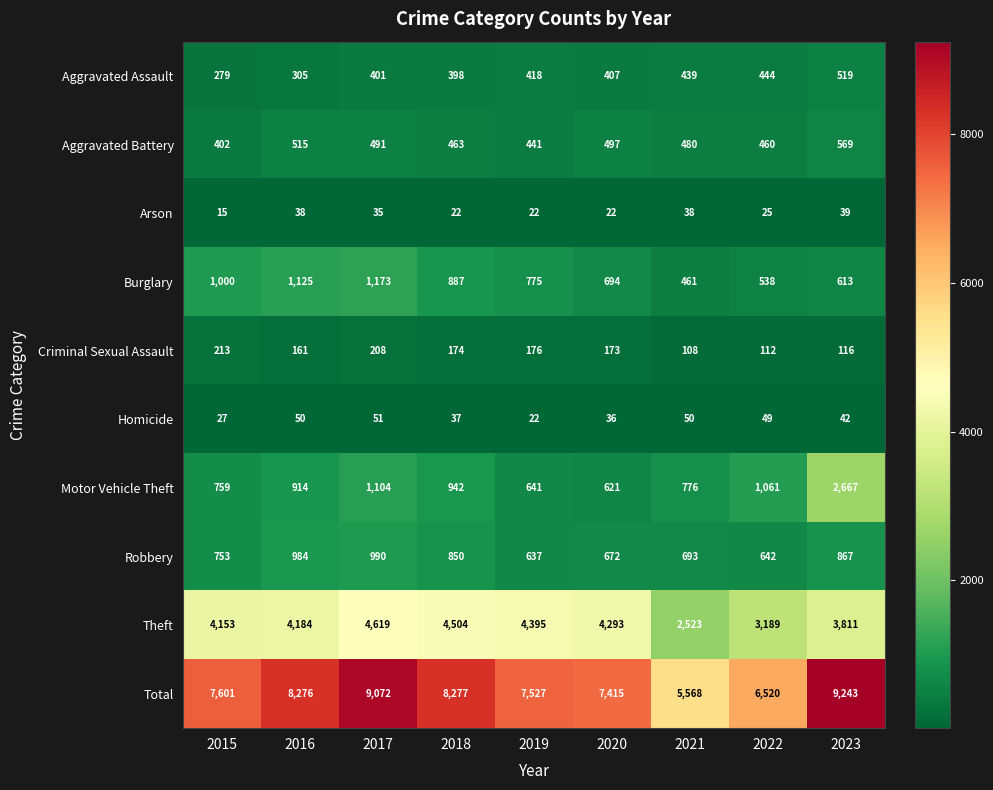

Which series has the largest total across all categories?

Total